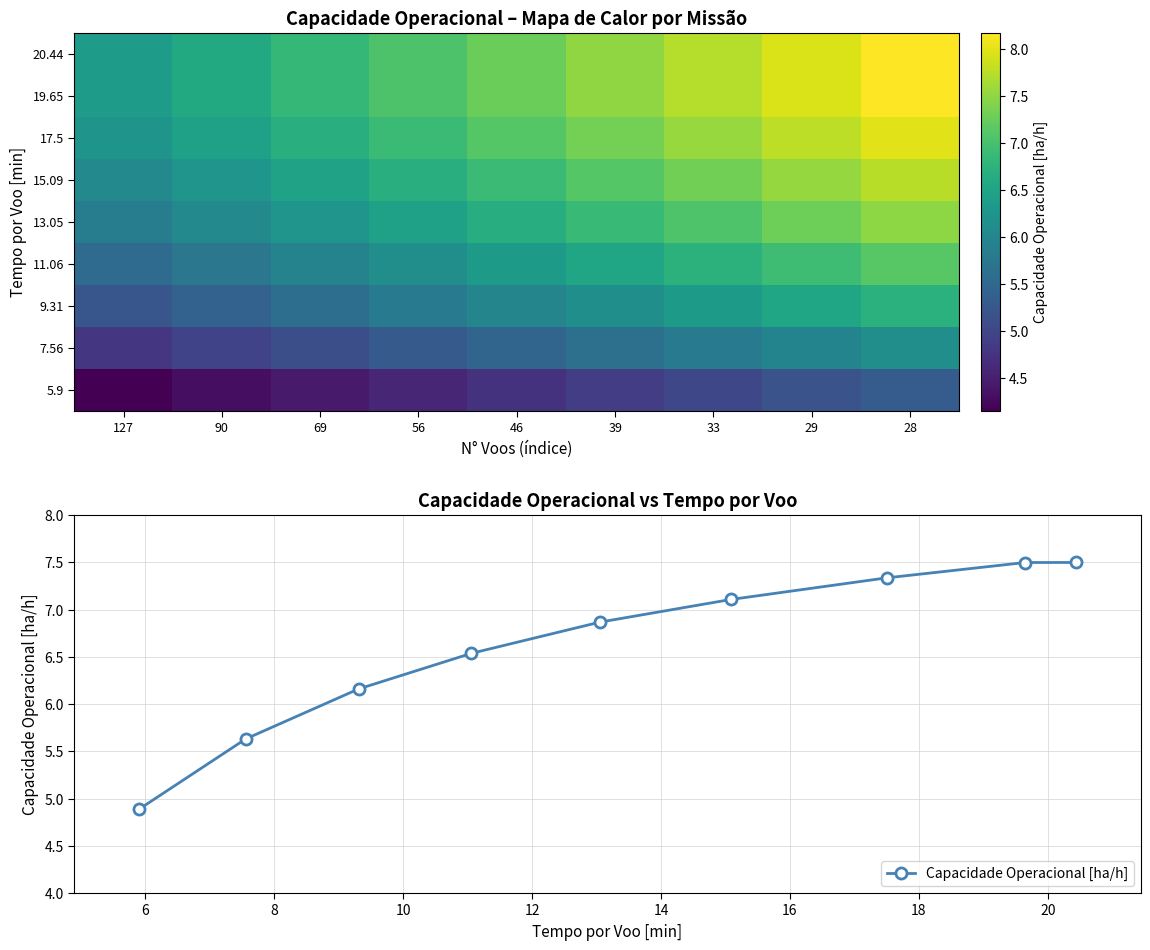

Reading left to right, extract all data points from this chart.

5.9: 4.2	4.3	4.4	4.6	4.7	4.9	5.0	5.2	5.3
7.56: 4.8	5.0	5.1	5.3	5.5	5.6	5.8	6.0	6.1
9.31: 5.2	5.4	5.6	5.8	6.0	6.2	6.3	6.5	6.7
11.06: 5.6	5.8	5.9	6.1	6.3	6.5	6.7	6.9	7.1
13.05: 5.8	6.0	6.2	6.5	6.7	6.9	7.1	7.3	7.5
15.09: 6.0	6.3	6.5	6.7	6.9	7.1	7.3	7.5	7.7
17.5: 6.2	6.5	6.7	6.9	7.1	7.3	7.6	7.8	8.0
19.65: 6.4	6.6	6.8	7.0	7.3	7.5	7.7	7.9	8.2
20.44: 6.4	6.6	6.8	7.0	7.3	7.5	7.7	7.9	8.2
Capacidade Operacional [ha/h]: 4.9	5.6	6.2	6.5	6.9	7.1	7.3	7.5	7.5